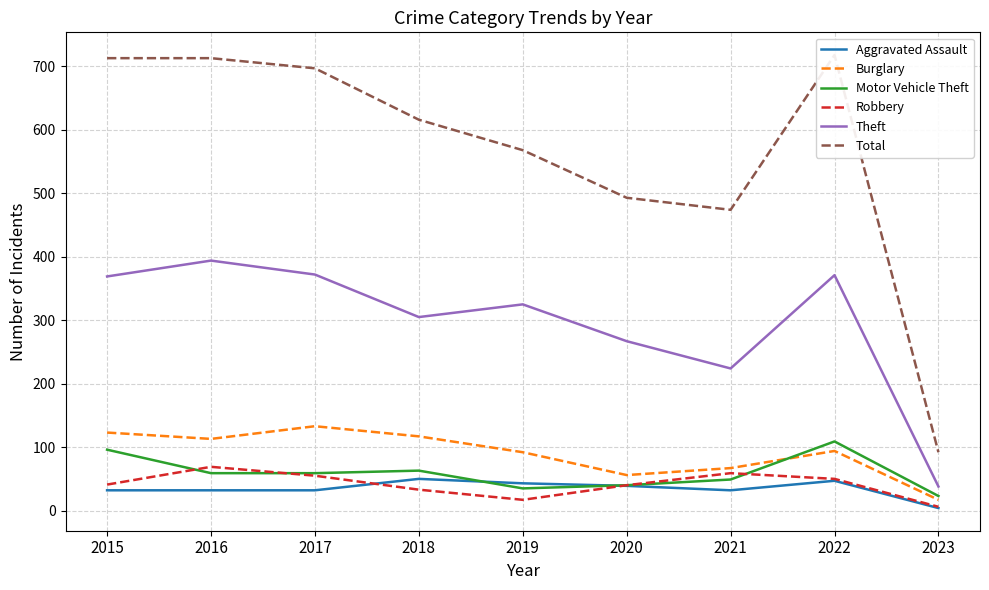

Rank the series by their maximum value, from lowest to highest.

Aggravated Assault, Robbery, Motor Vehicle Theft, Burglary, Theft, Total